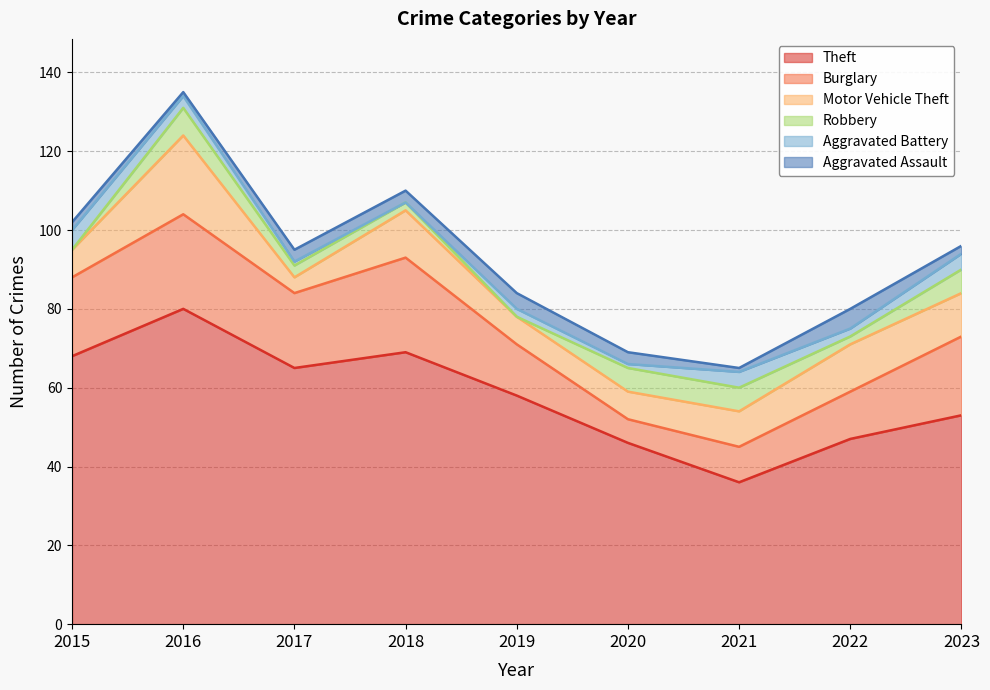

Is it true that Robbery equals 2 at 2018?

True